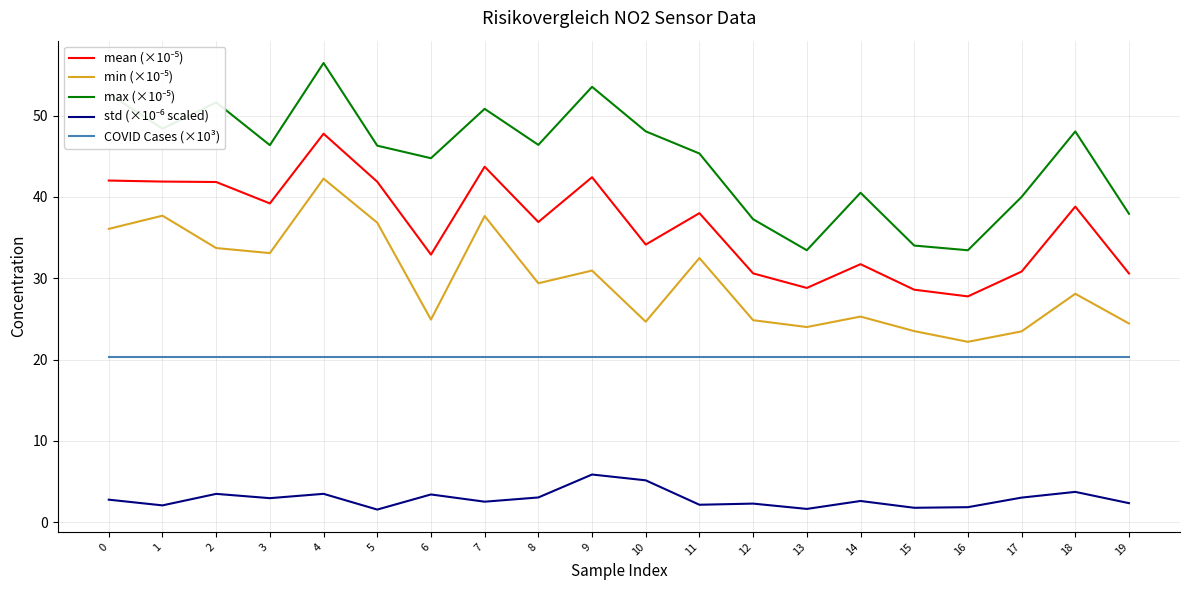

The value of COVID Cases (×10³) at 2 is 6.8. True or false?

False